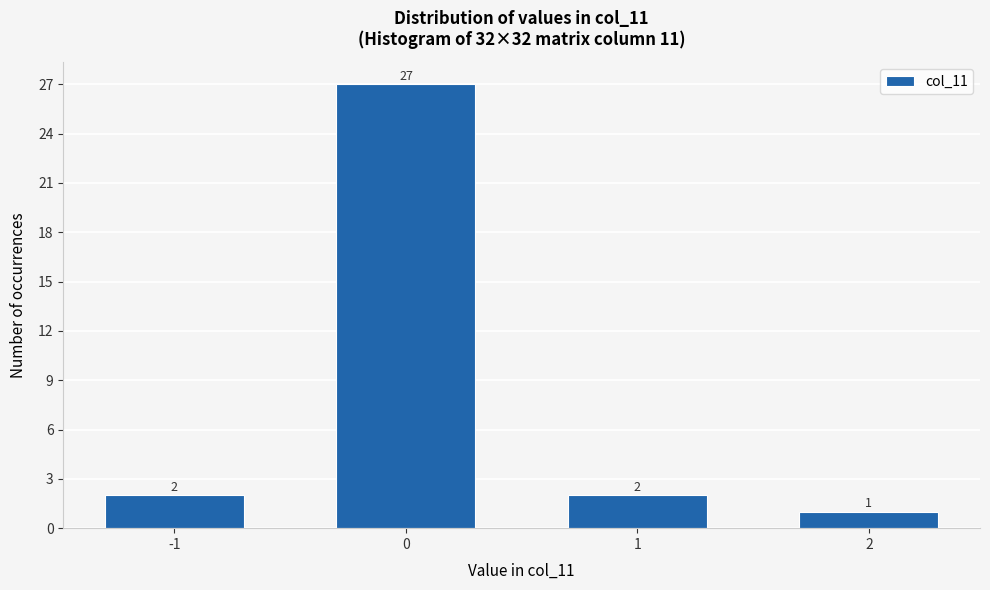

Reading right to left, list all the values displayed in this chart.

2=1	1=2	0=27	-1=2